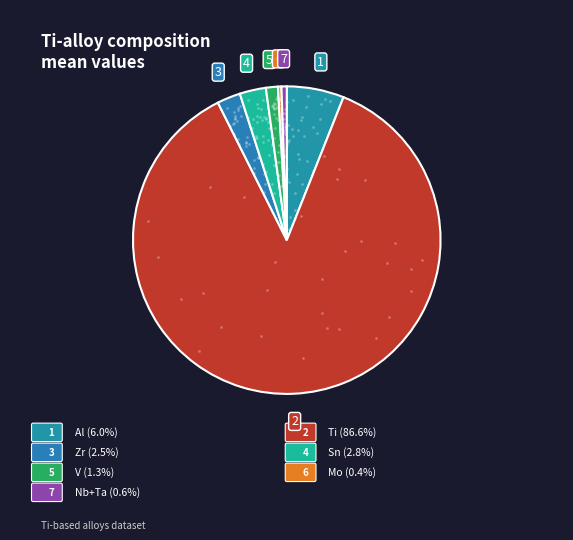

Which category has the smallest portion of the pie?

Mo (mass%)